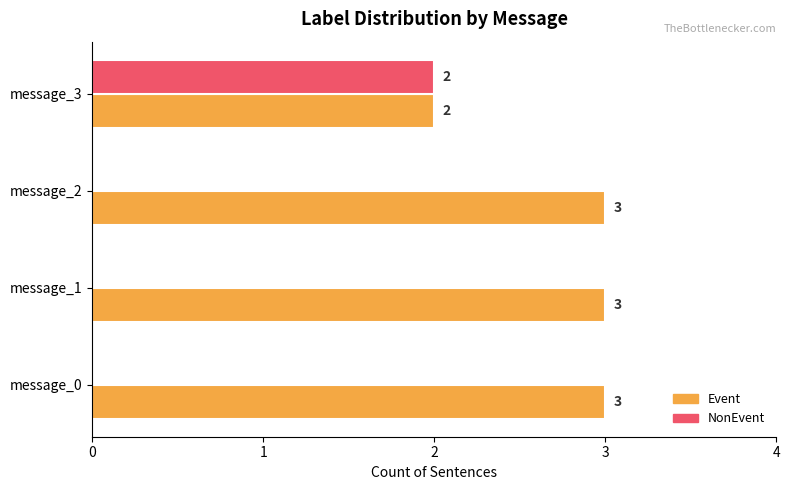

Which series changed the most between message_1 and message_3?

NonEvent